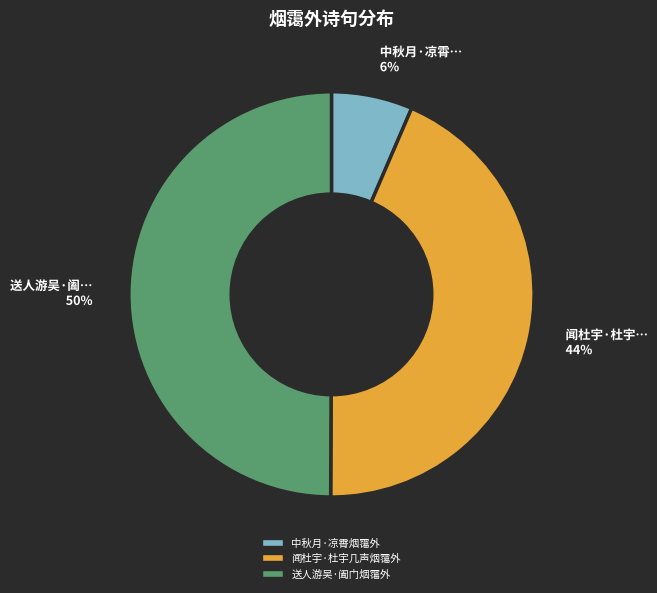

Approximately how many times larger is the value at 送人游吴·阖门烟霭外 compared to 闻杜宇·杜宇几声烟霭外?

1.1